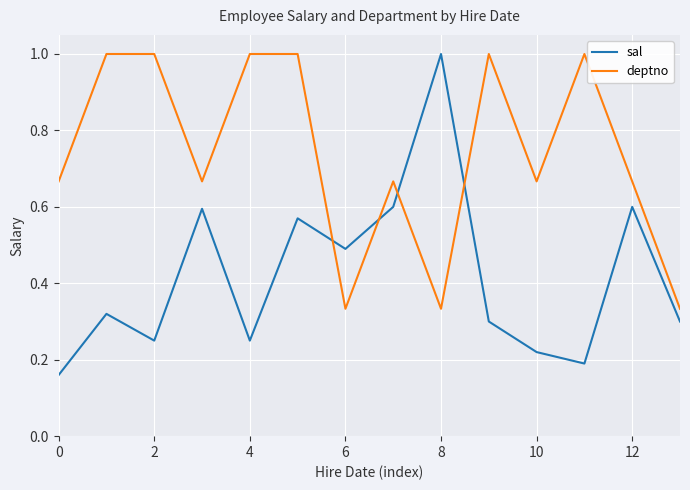

Which series has the largest range (max minus min)?

sal